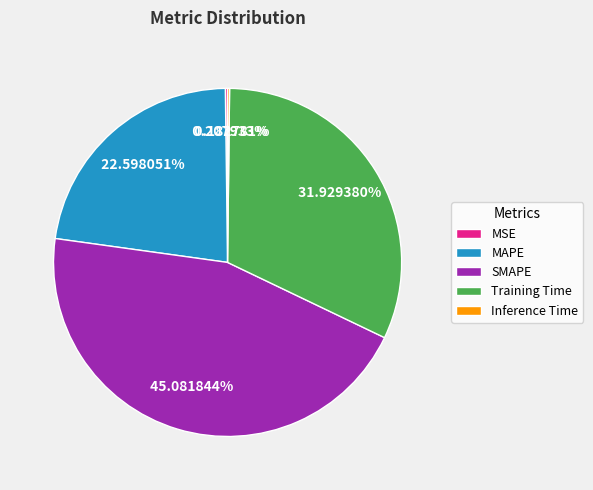

Which category has the biggest portion of the pie?

SMAPE